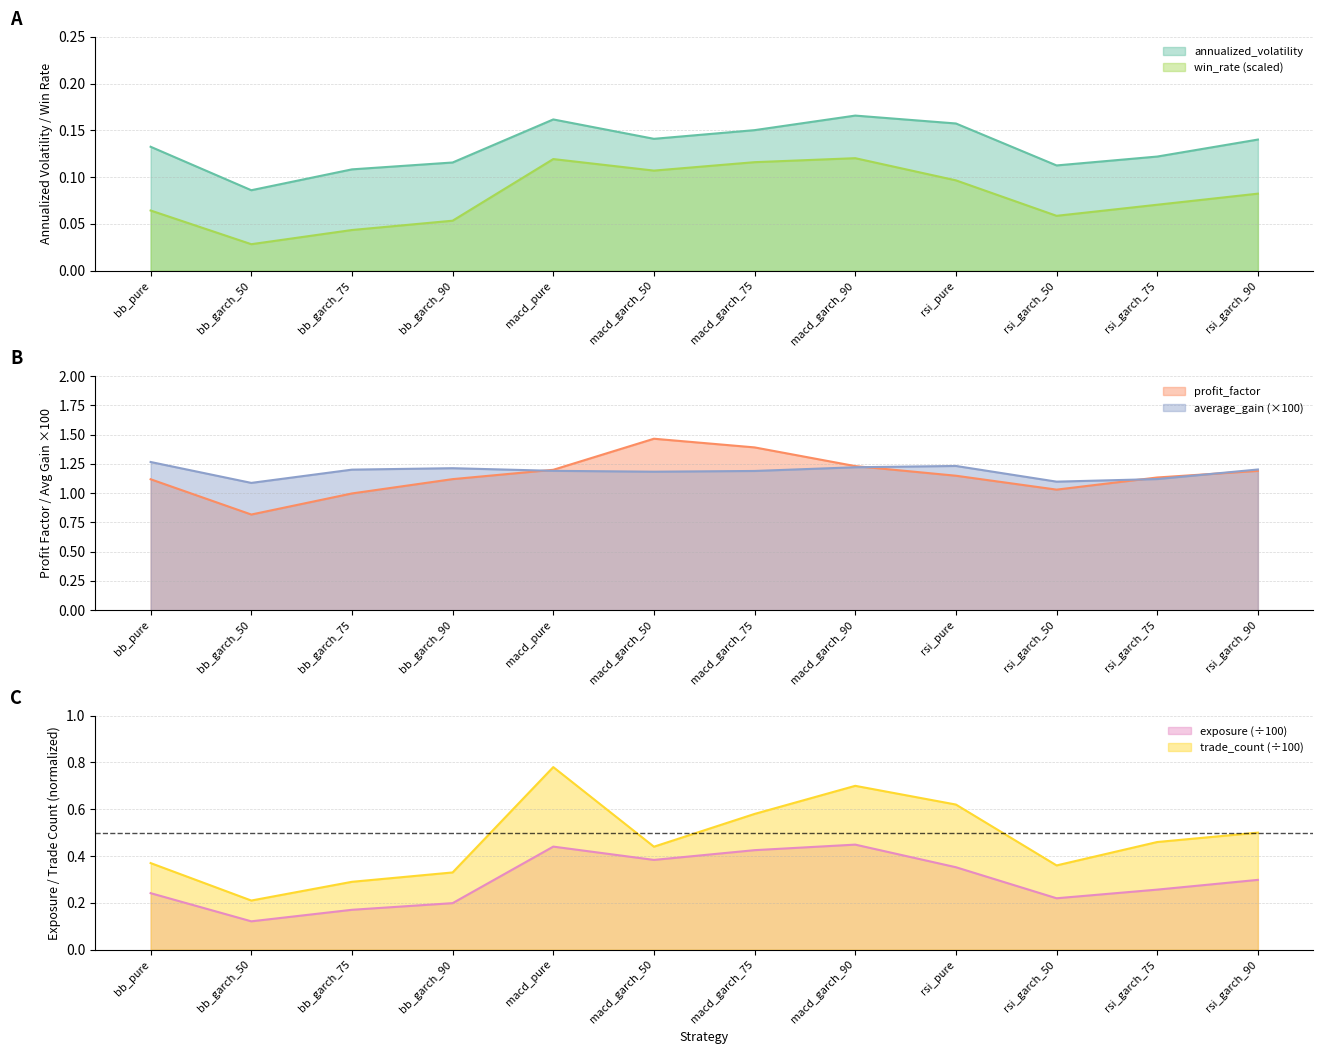

Is it true that annualized_volatility equals 0.2 at macd_pure?

True